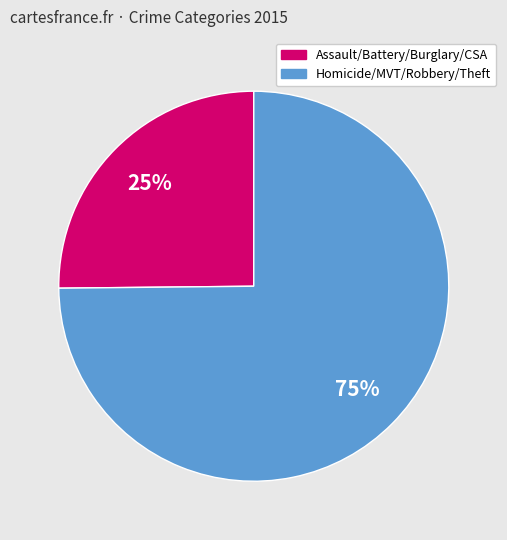

How many slices are in this pie chart?

2